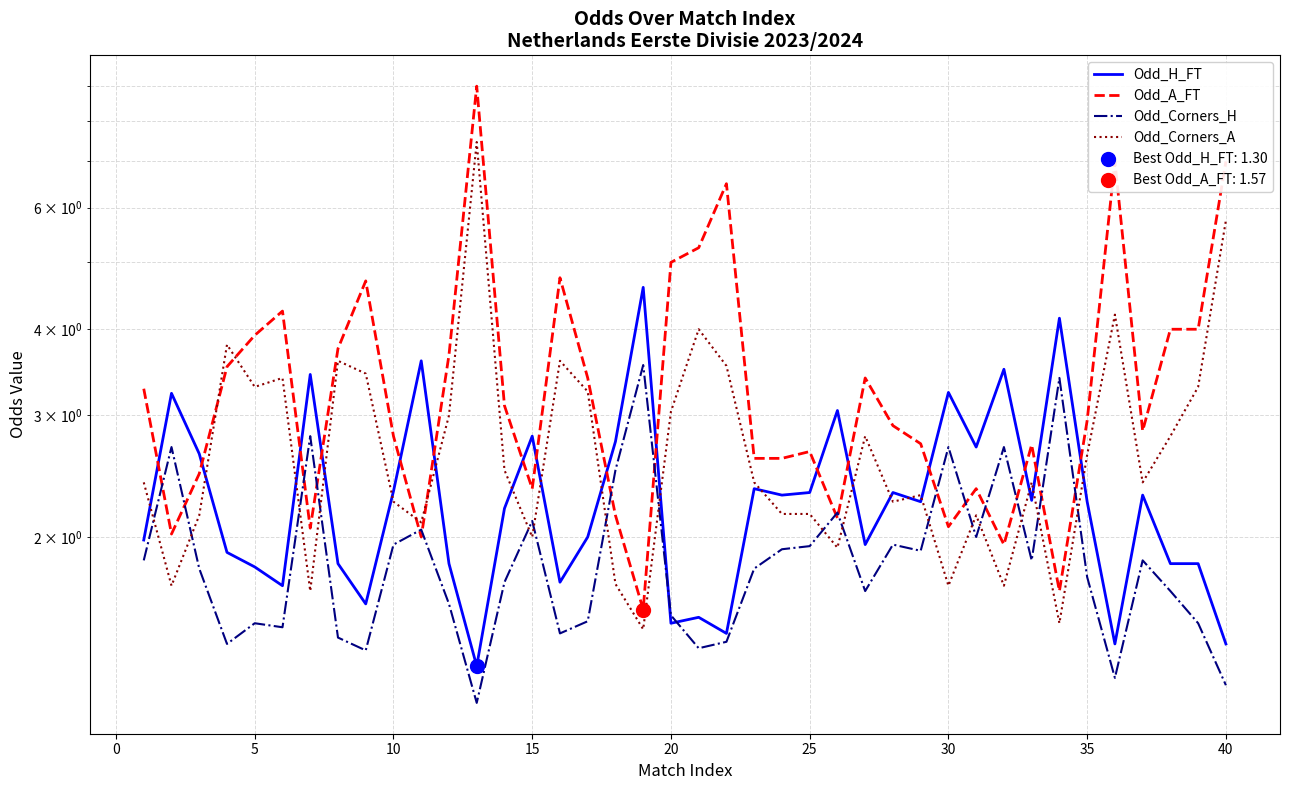

Which series contains the highest Y value?

Odd_A_FT